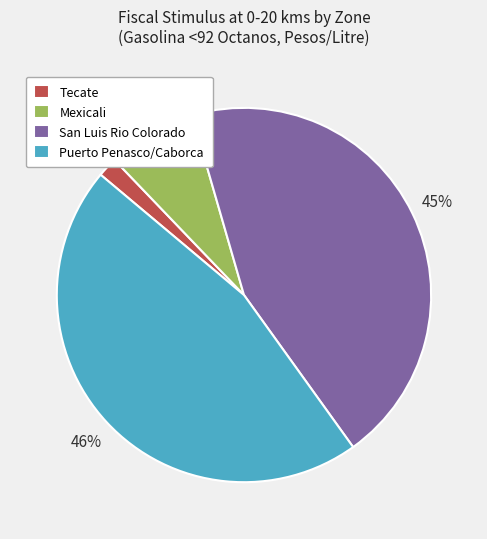

Approximately how many times larger is the value at Puerto Penasco/Caborca compared to San Luis Rio Colorado?

1.0